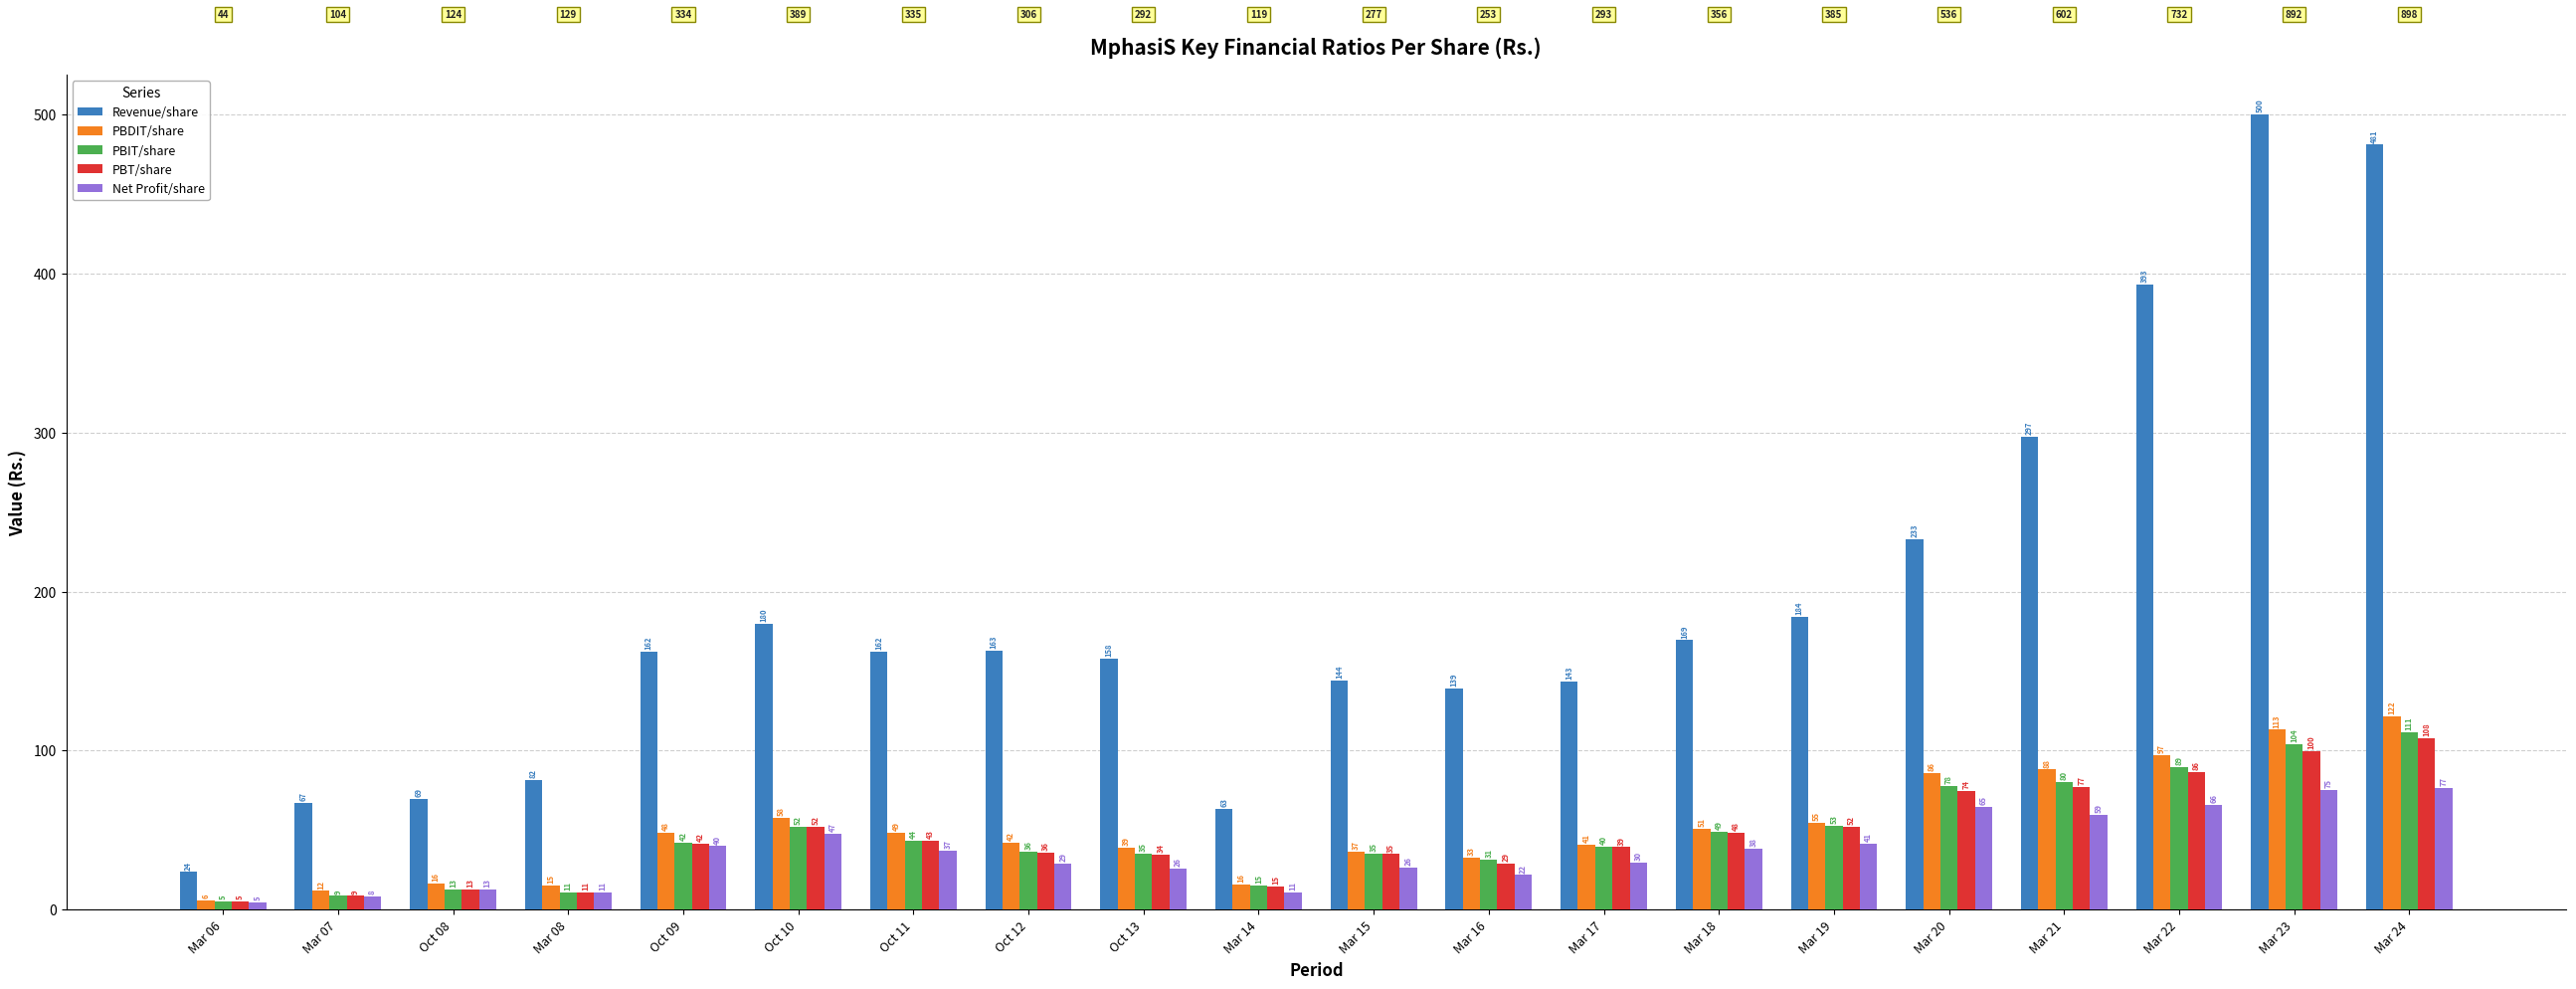

What are all the series names shown in the legend?

Revenue/share, PBDIT/share, PBIT/share, PBT/share, Net Profit/share